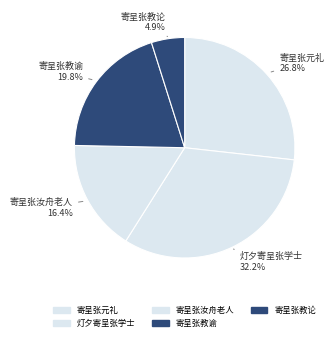

Count the number of slices in the pie.

5